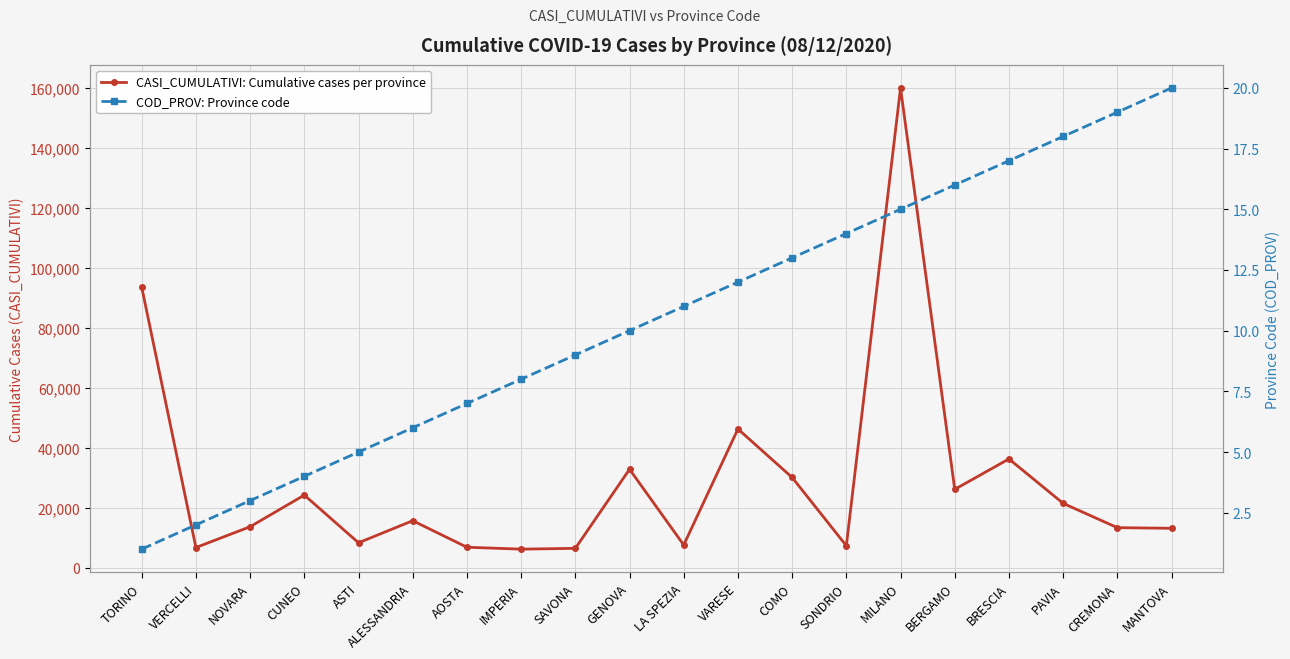

What is the value of the COD_PROV: Province code point at the 3rd from the left?

3